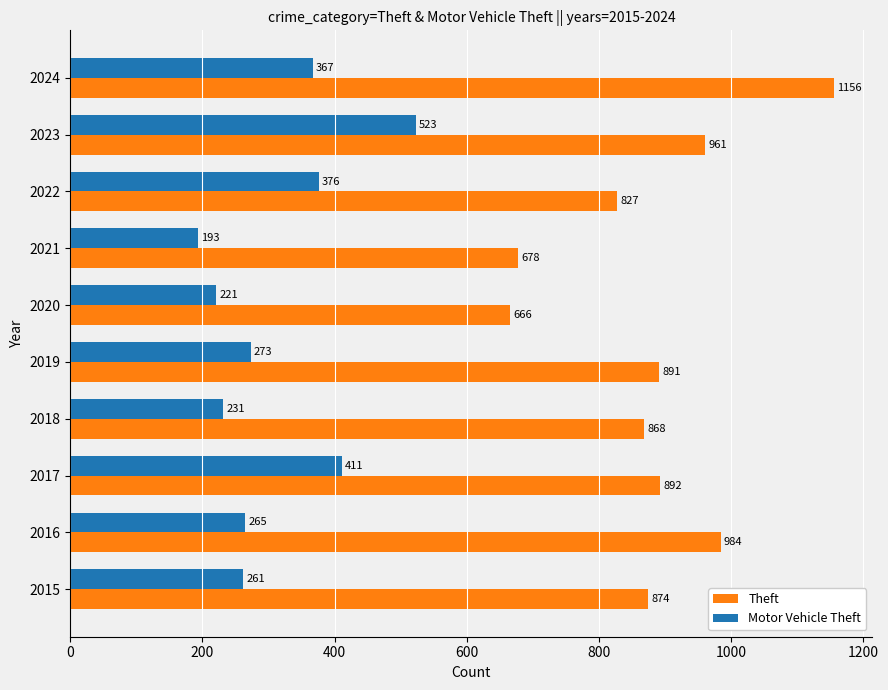

Rank the series by their maximum value, from highest to lowest.

Theft, Motor Vehicle Theft